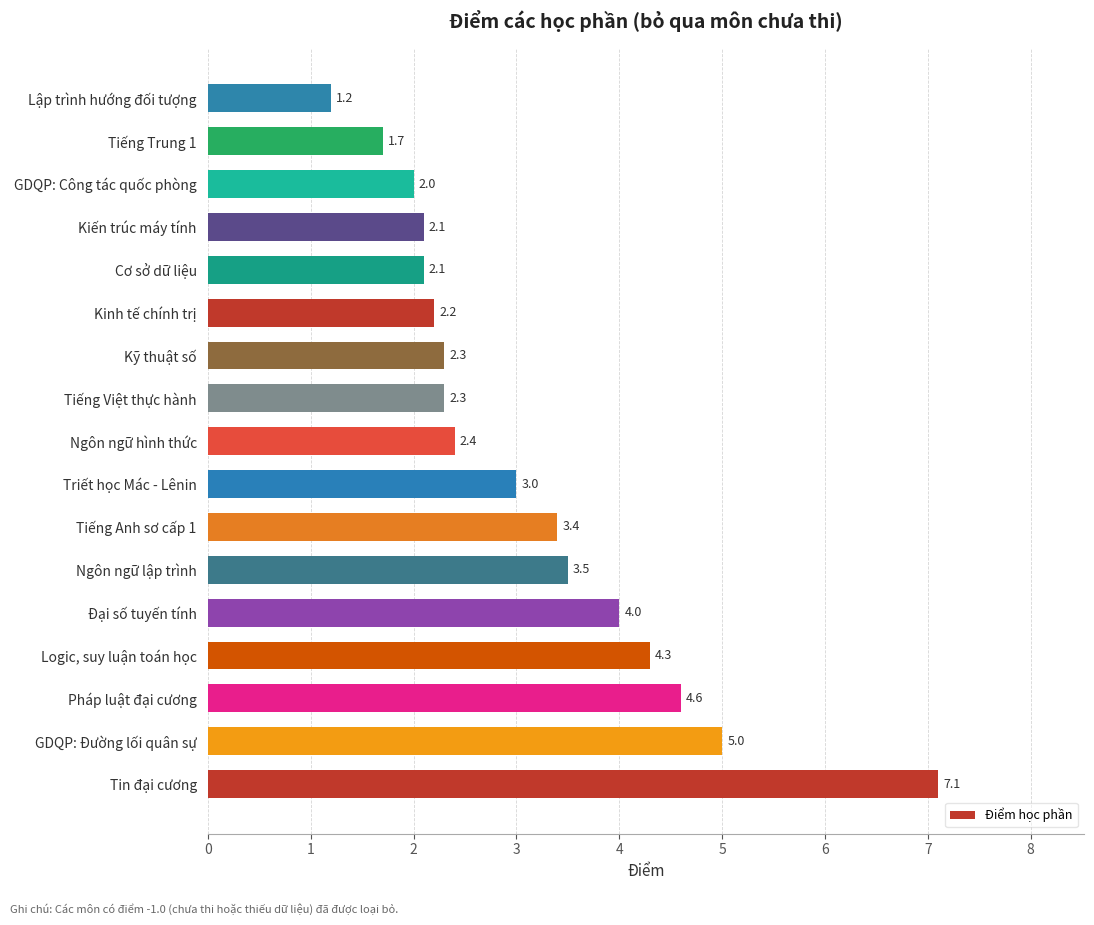

Approximately how many times larger is the value at Tiếng Trung 1 compared to Pháp luật đại cương?

0.4